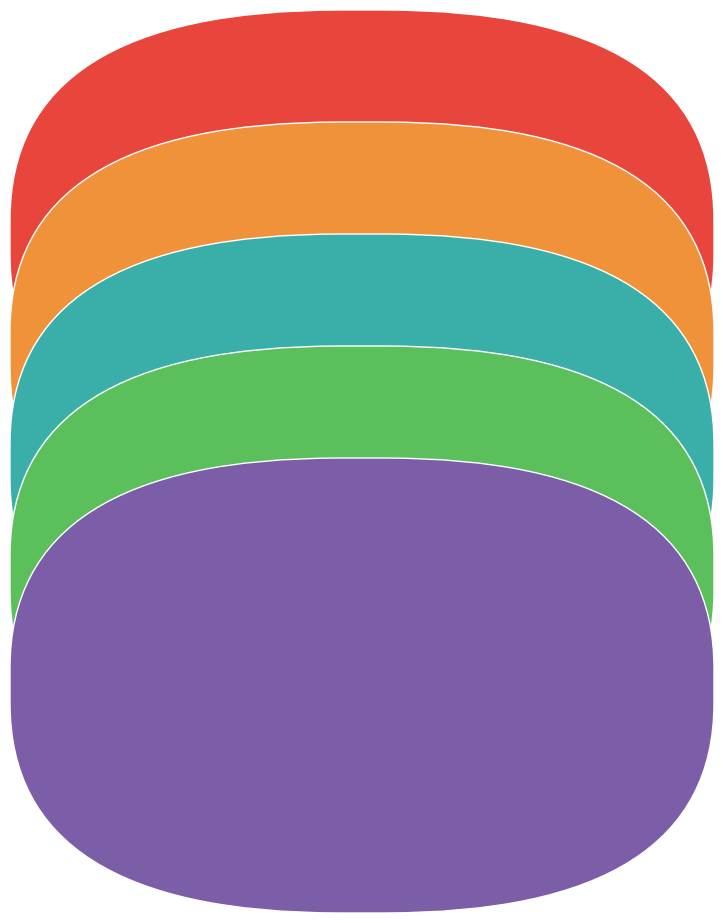

Is there any slice that represents more than half of the pie?

Yes